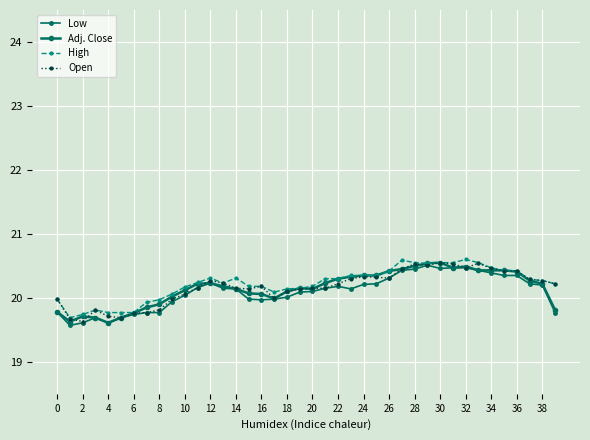

What is the sum of all Open values?

806.7